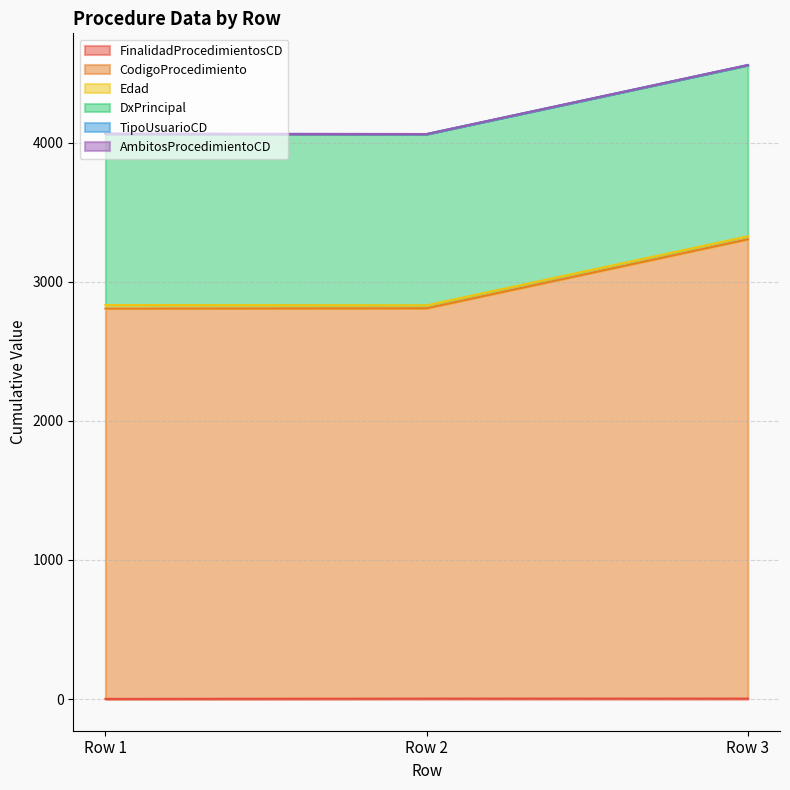

What value does the TipoUsuarioCD series have at Row 2?

1